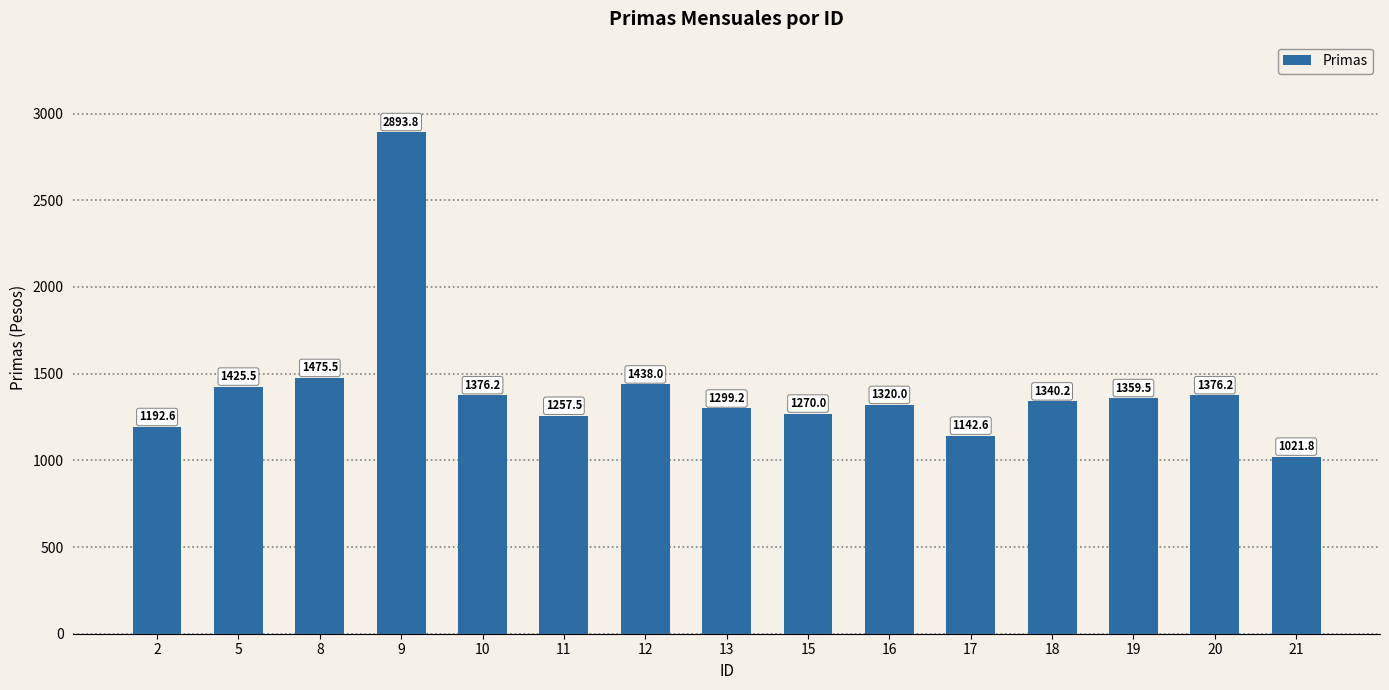

Reading left to right, list all the values displayed in this chart.

2=1192.6	5=1425.5	8=1475.5	9=2893.8	10=1376.2	11=1257.5	12=1438.0	13=1299.2	15=1270.0	16=1320.0	17=1142.6	18=1340.2	19=1359.5	20=1376.2	21=1021.8